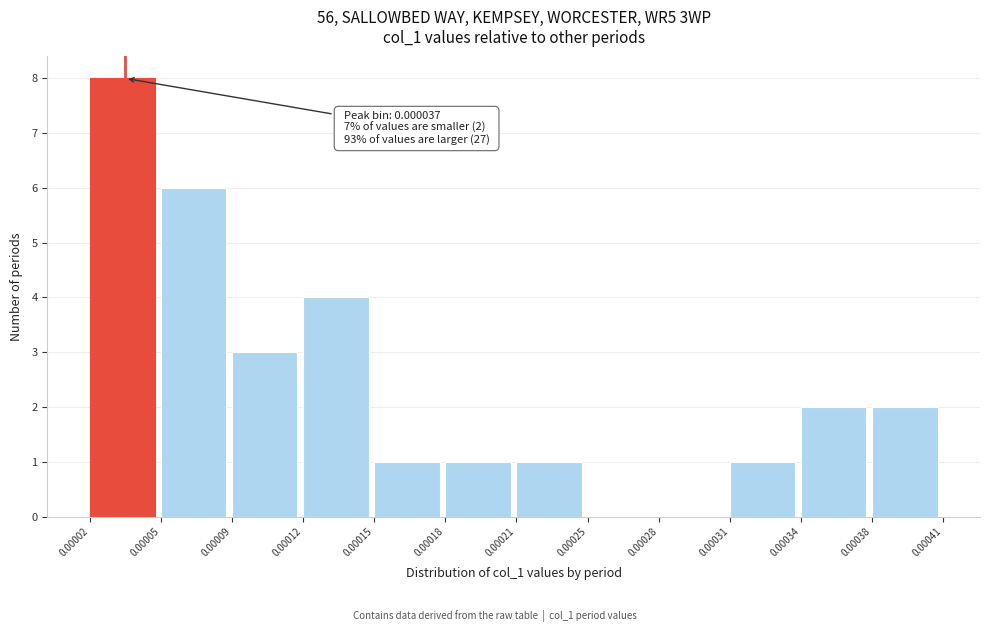

Reading right to left, list all the values displayed in this chart.

0.00038=2	0.00034=2	0.00031=1	0.00028=0	0.00025=0	0.00021=1	0.00018=1	0.00015=1	0.00012=4	0.00009=3	0.00005=6	0.00002=8